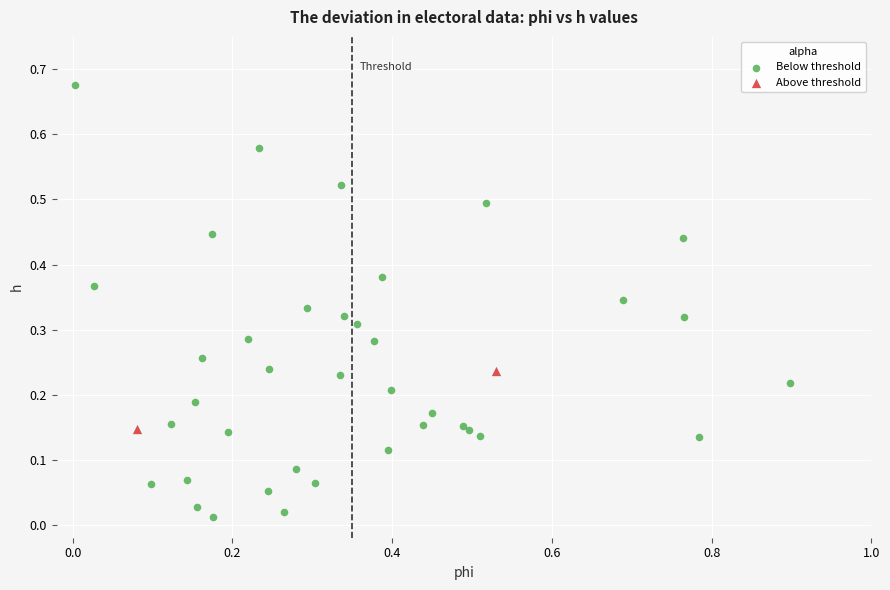

Which series contains the highest Y value?

Below threshold